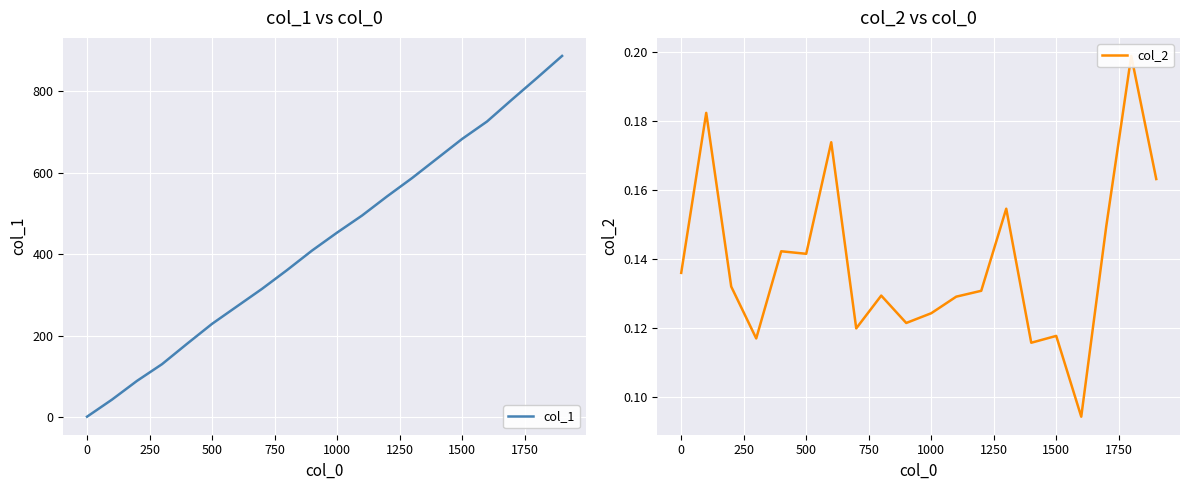

What is the value of the col_2 point at the 3rd from the left?

0.1